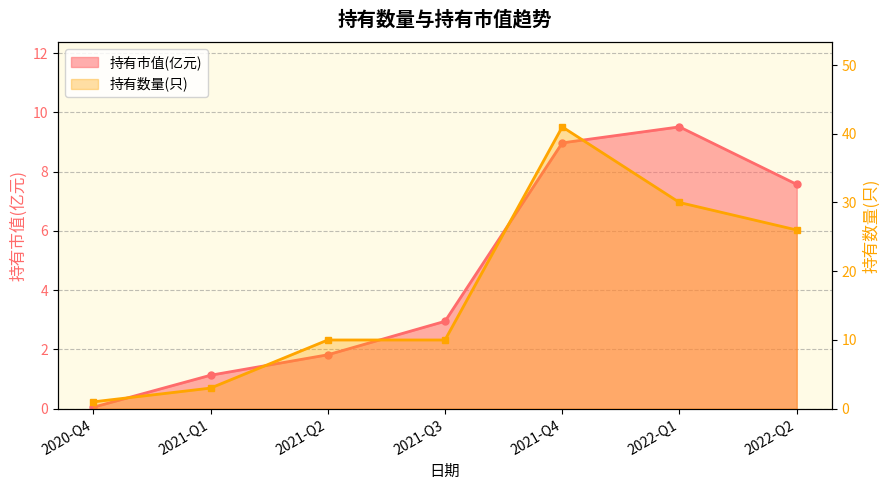

What position from the right is 2021-Q4?

3